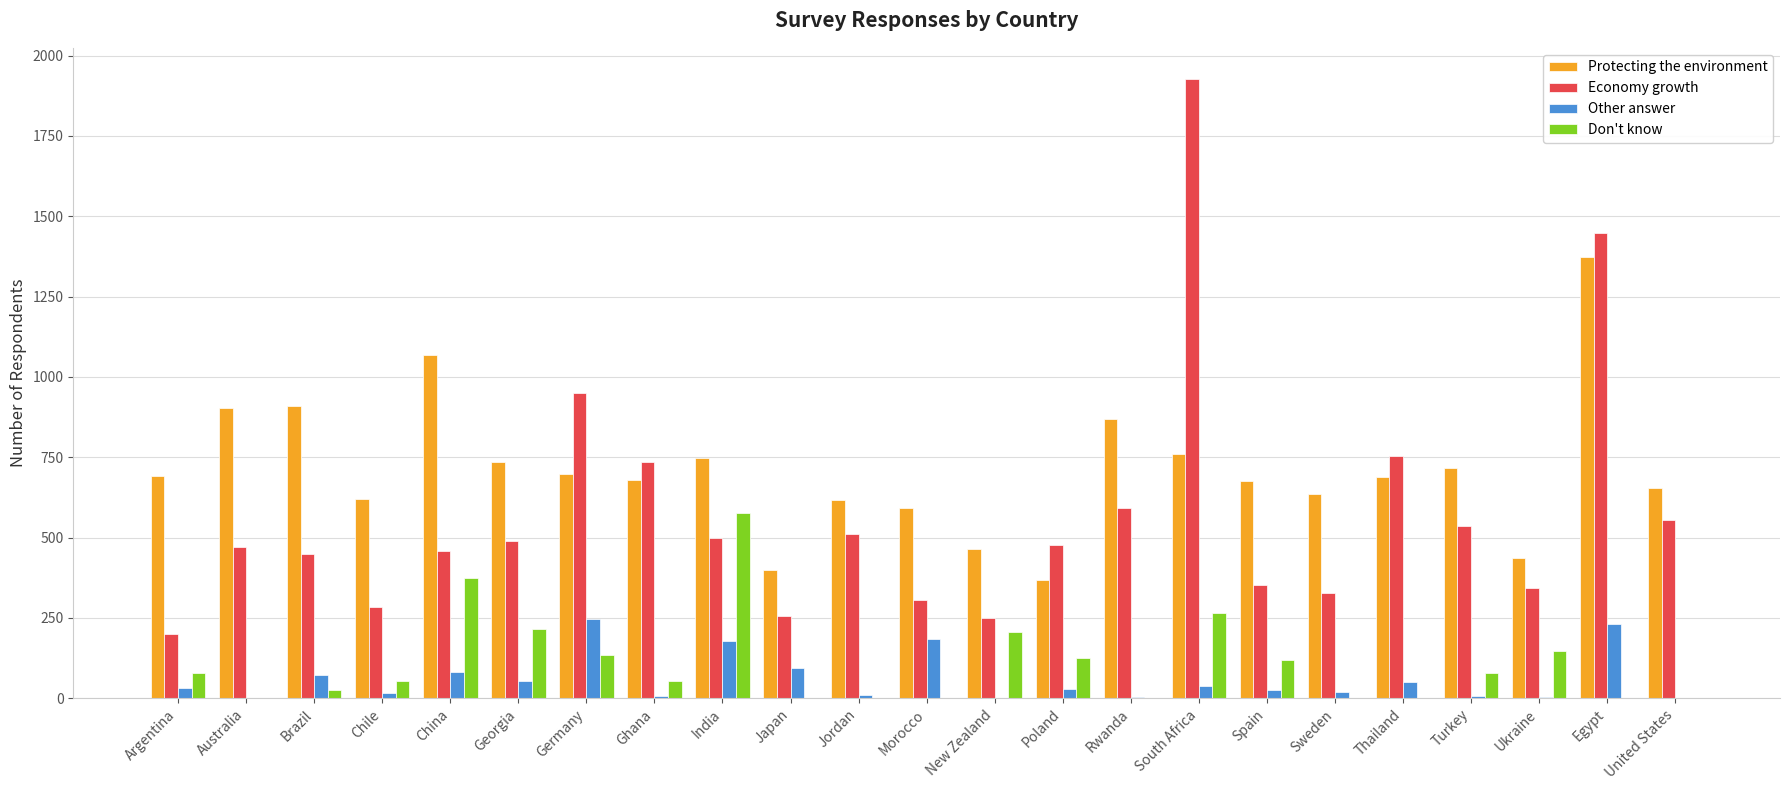

What are all the series names shown in the legend?

Protecting the environment, Economy growth, Other answer, Don't know